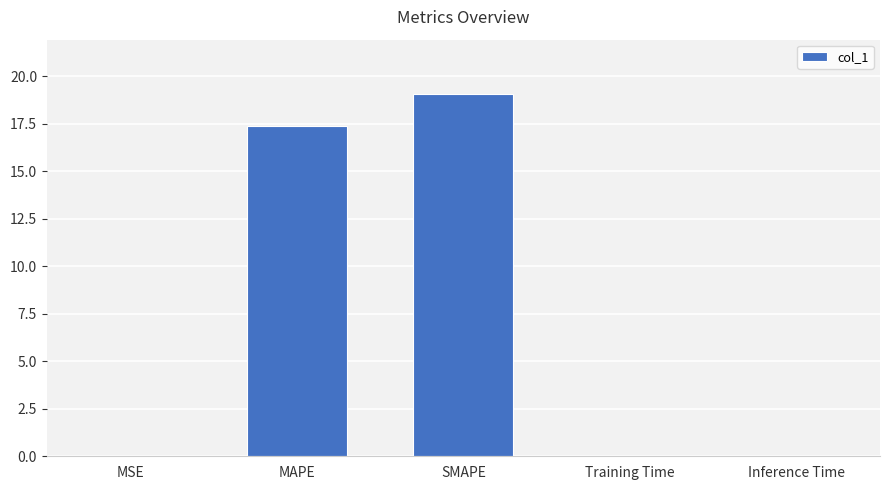

Which has a higher value, SMAPE or MAPE?

SMAPE